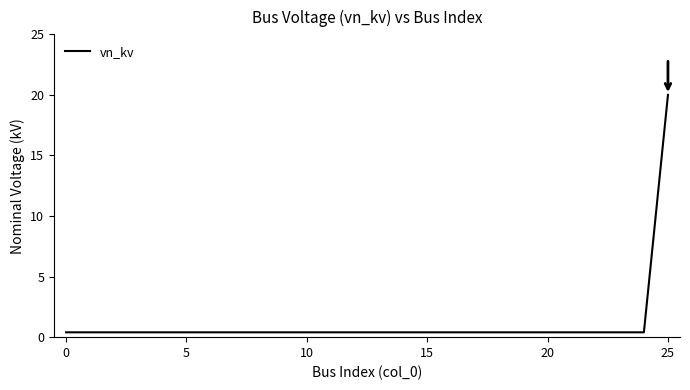

Reading right to left, list all the values displayed in this chart.

20.0	0.4	0.4	0.4	0.4	0.4	0.4	0.4	0.4	0.4	0.4	0.4	0.4	0.4	0.4	0.4	0.4	0.4	0.4	0.4	0.4	0.4	0.4	0.4	0.4	0.4